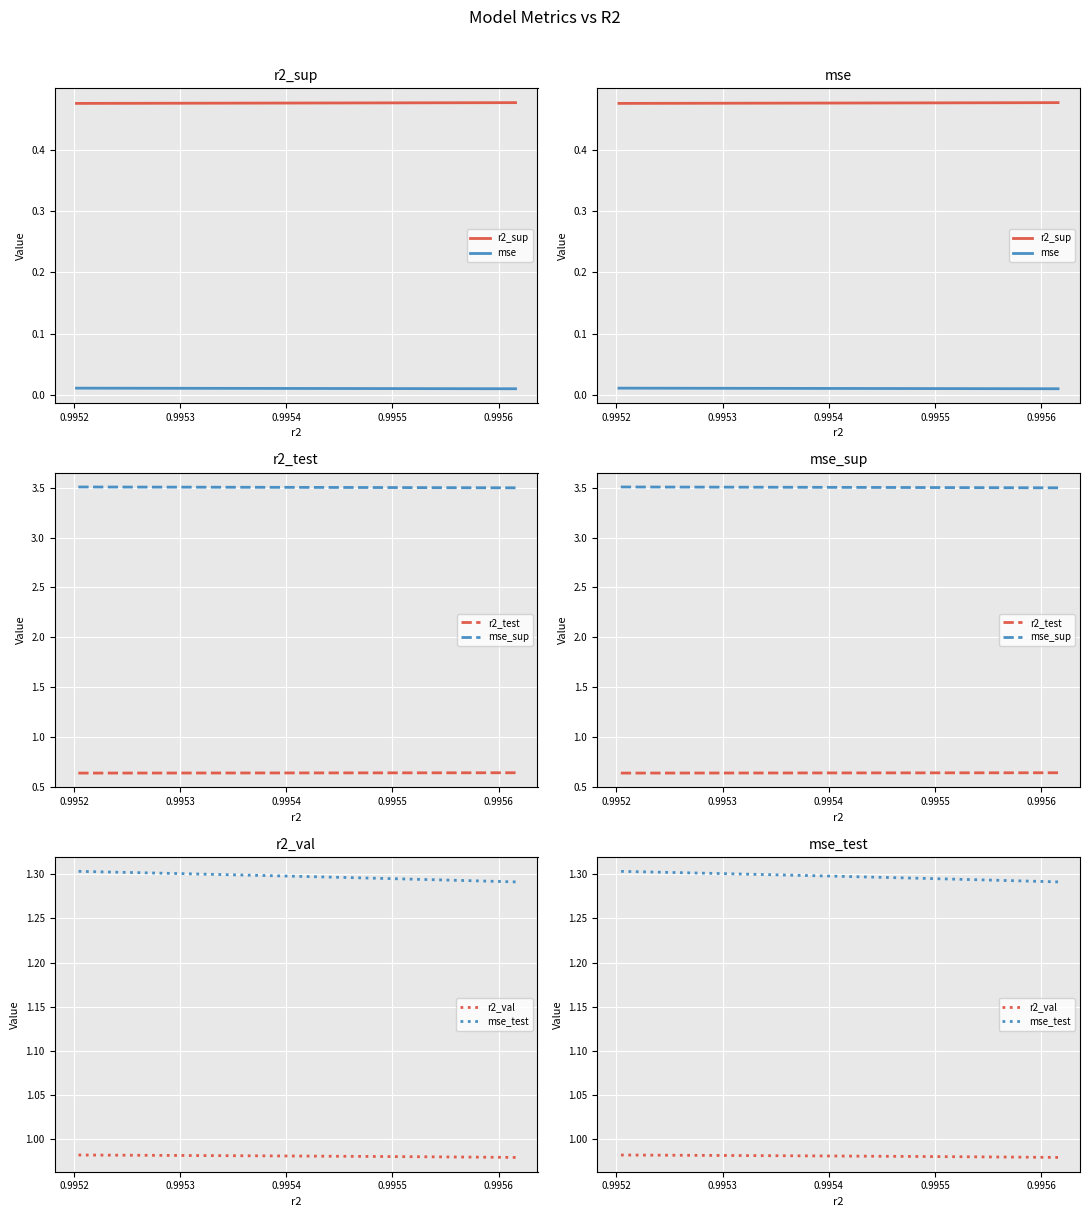

True or false: mse and mse_sup cross at least once.

False